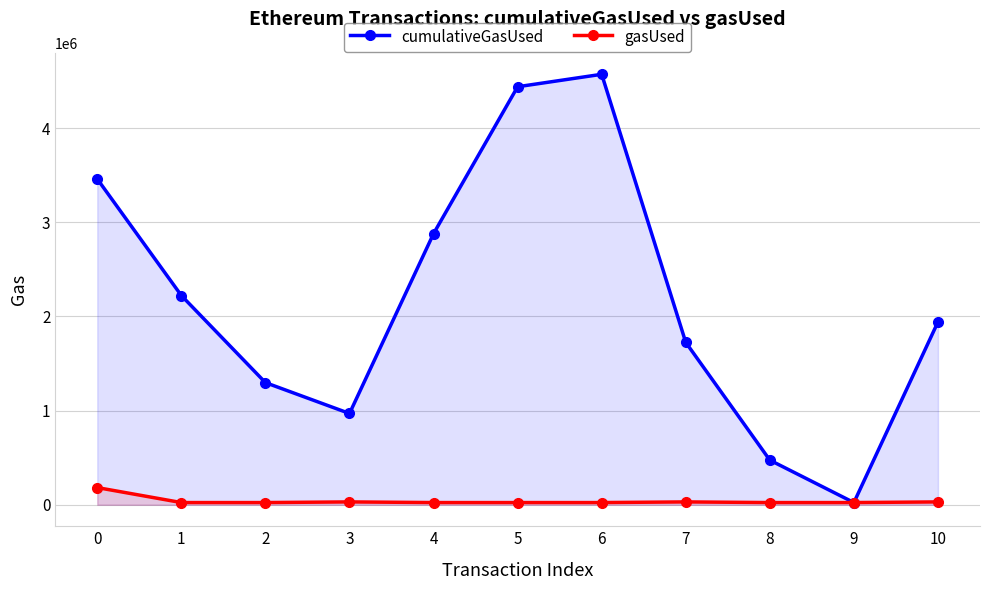

Count the number of data series in this chart.

2